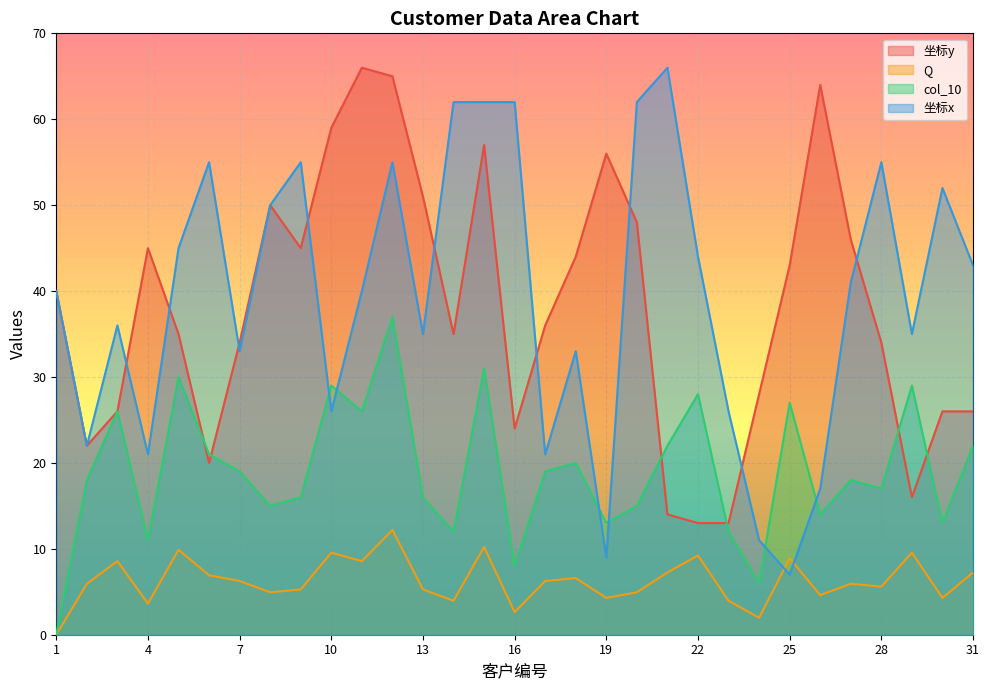

What is the difference between the highest and lowest values at 5?

35.1